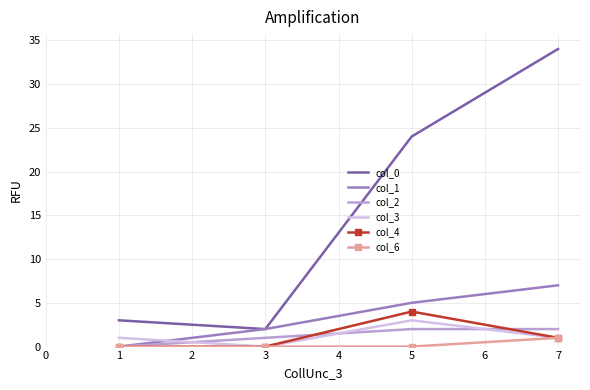

True or false: col_2 has more than 1 interior local peaks.

False